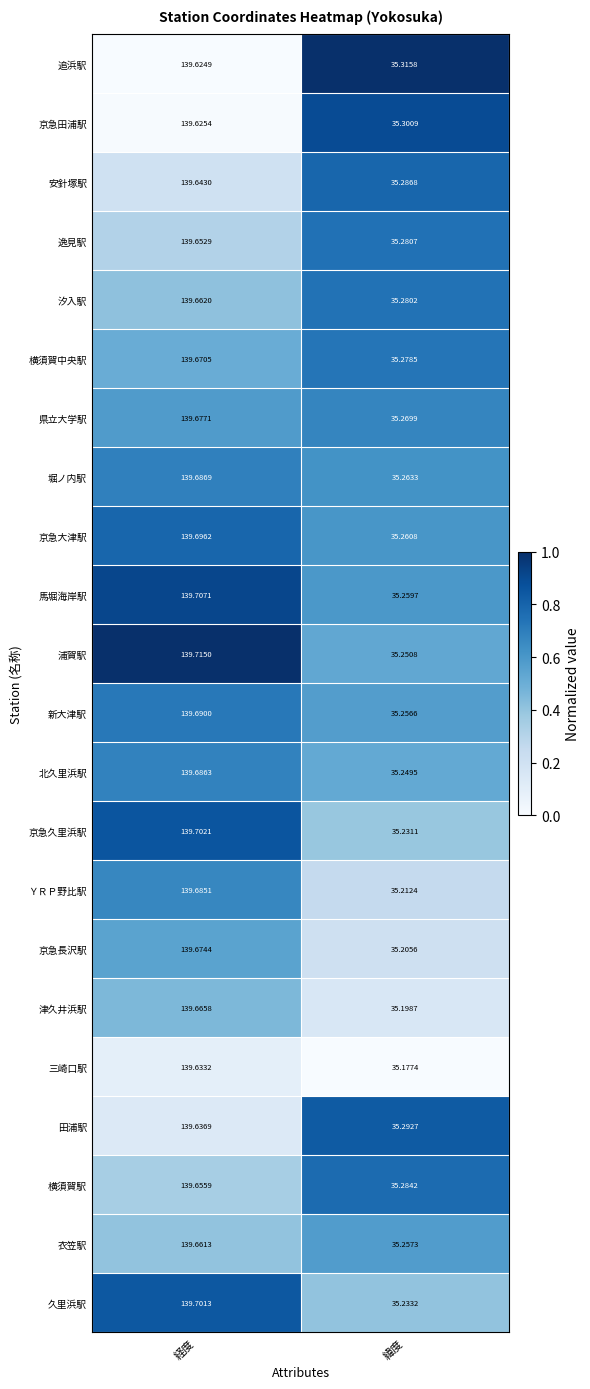

At which category is the sum across all series the highest?

経度